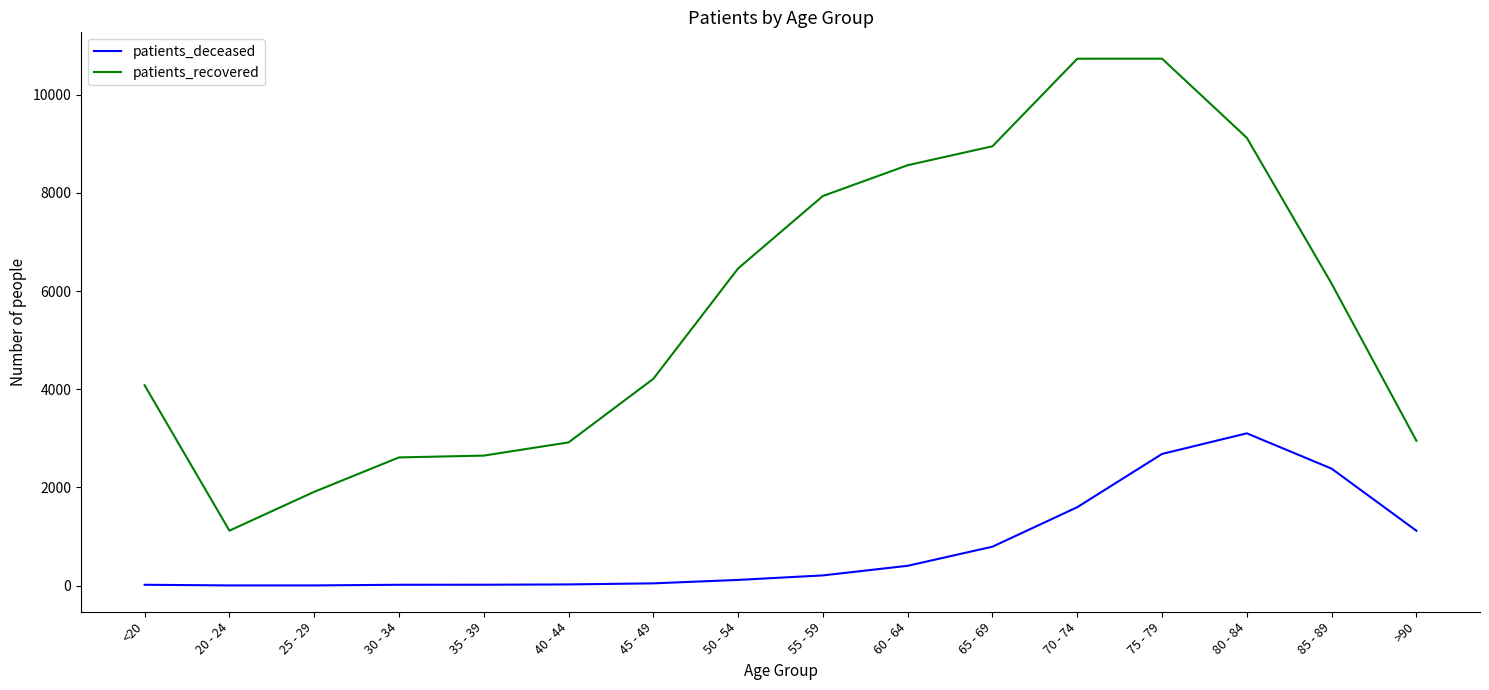

What is the highest value of the patients_deceased series?

3102